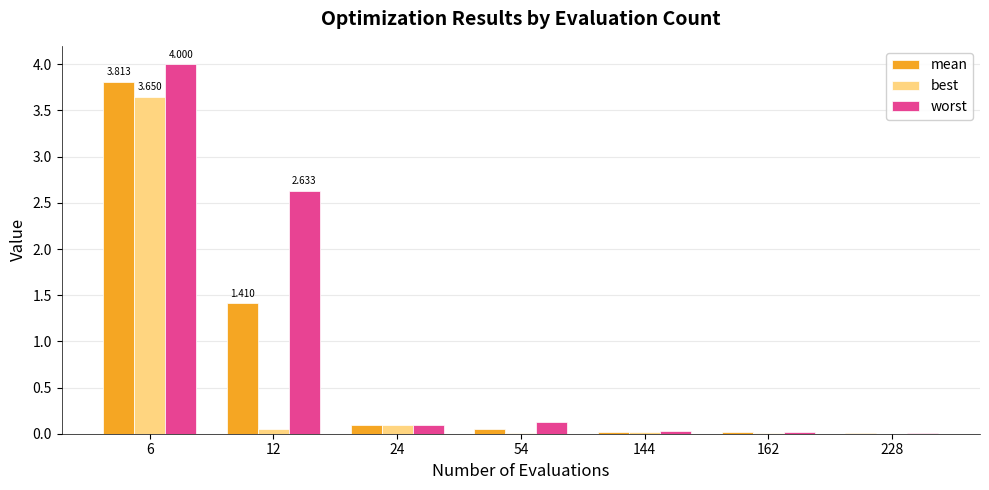

What is the total value across all series at 12?

4.1